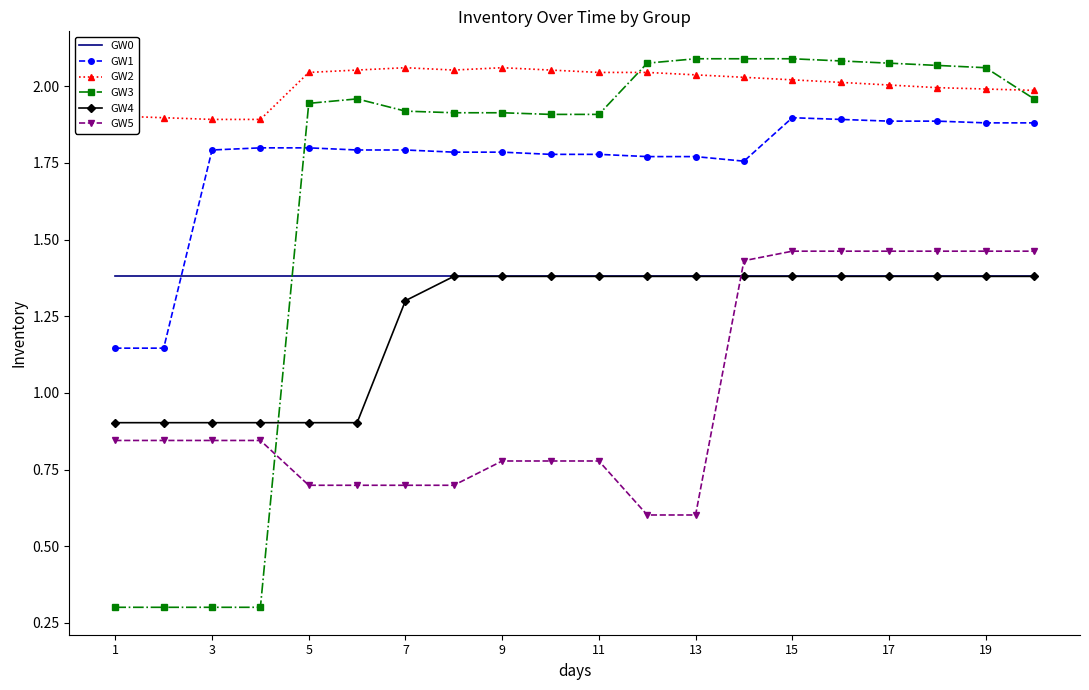

Which series has the largest total across all categories?

GW2